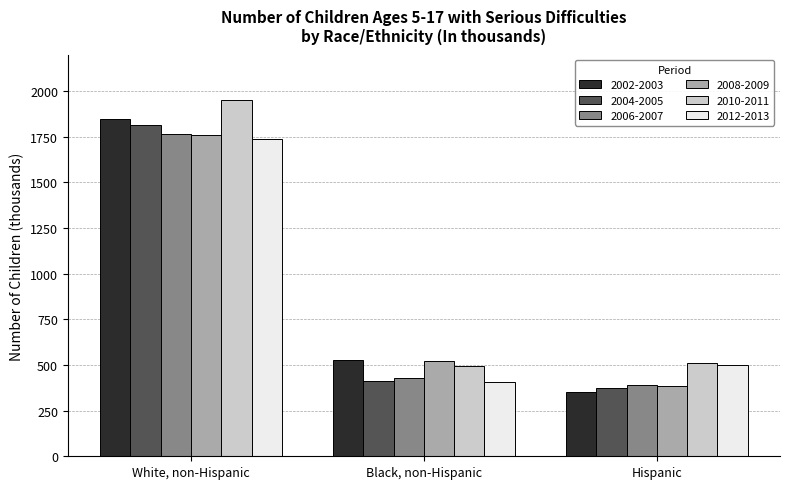

At which label is 2004-2005 closest to 1093?

Black, non-Hispanic